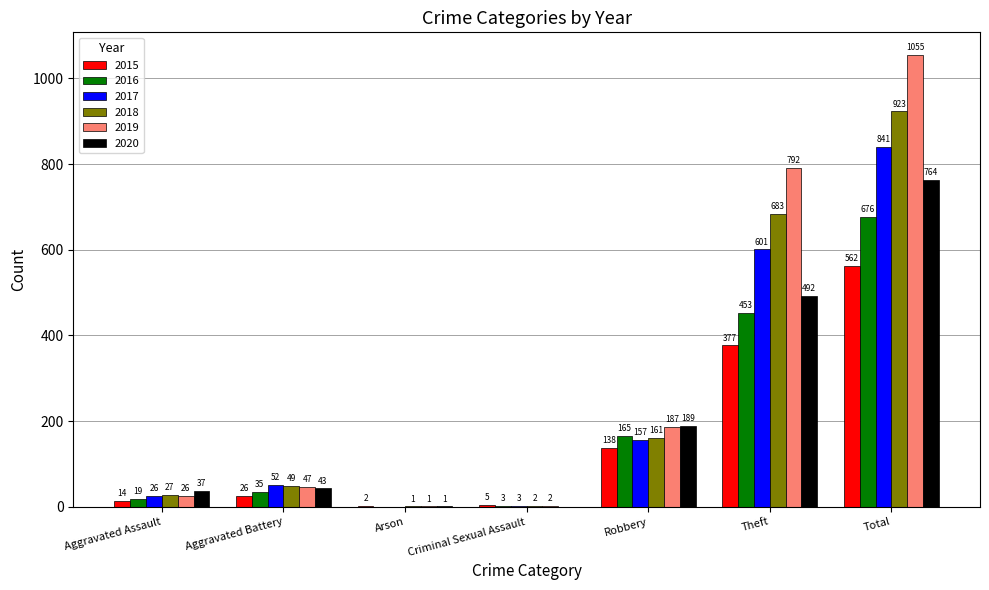

How many series are shown in this chart?

6